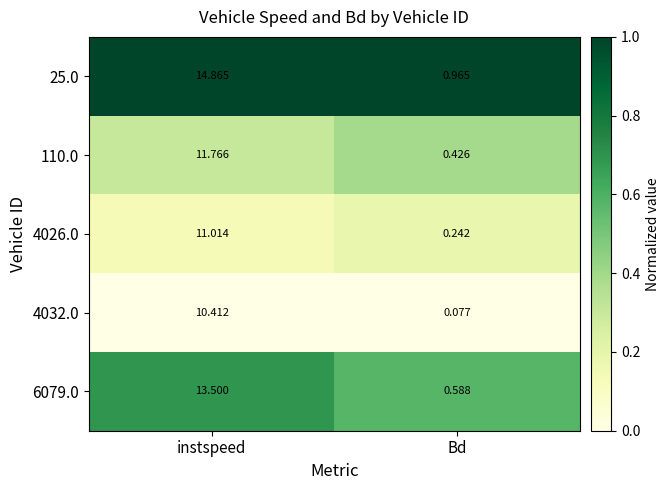

Rank the series at instspeed from lowest to highest value.

4032.0, 4026.0, 110.0, 6079.0, 25.0